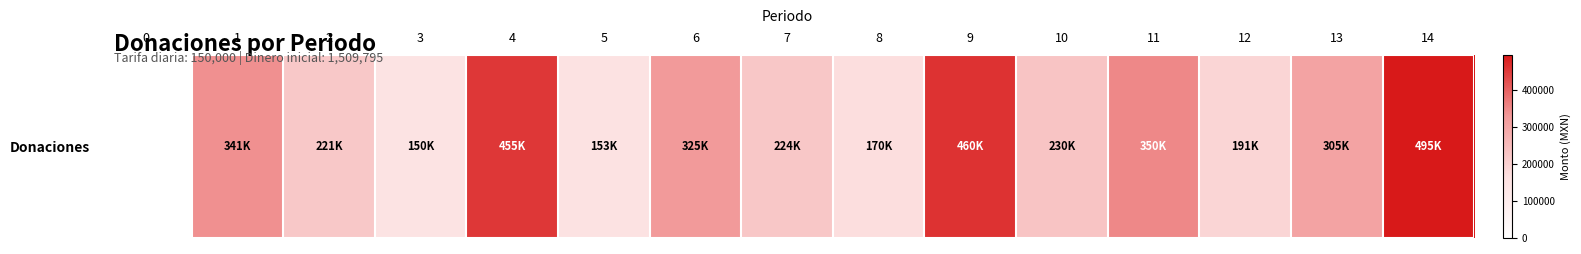

What is the difference between the maximum and second lowest values?

344600